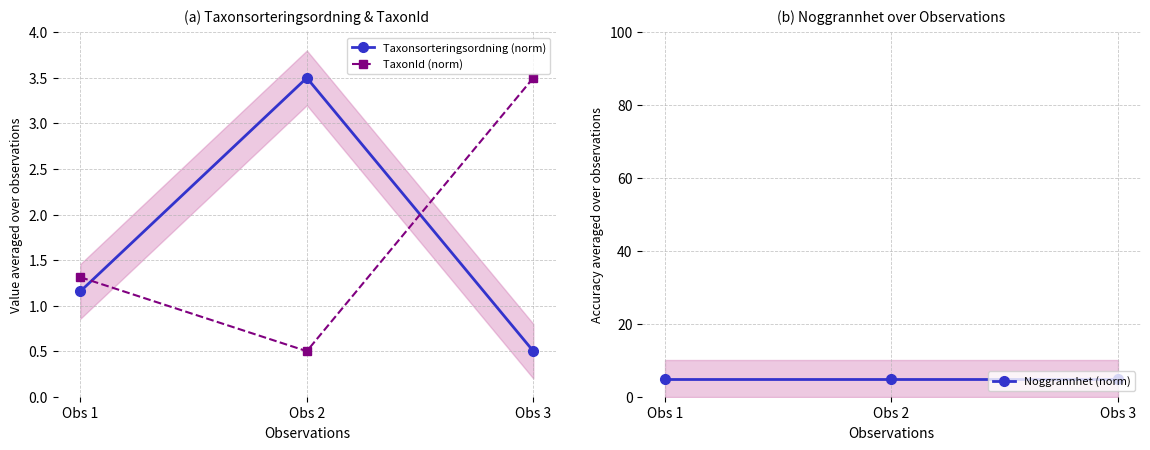

What is the sum of the TaxonId (norm) values at Obs 1 and Obs 2?

1.8